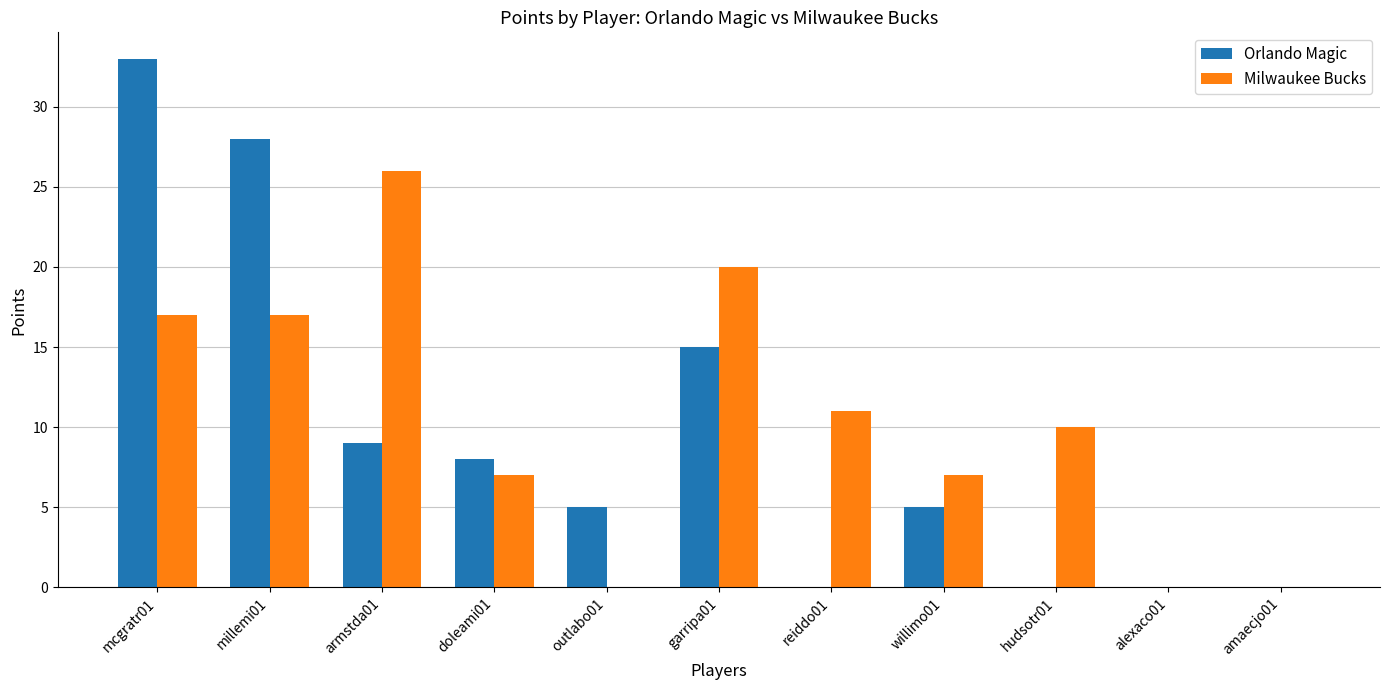

True or false: Milwaukee Bucks has a value of 10 at hudsotr01.

True